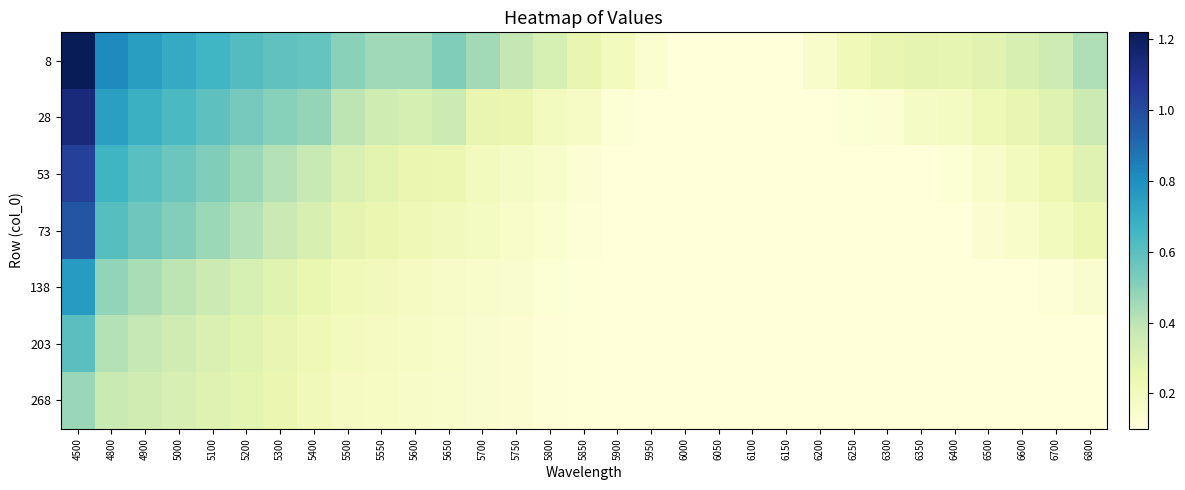

What is the total value across all series at 5100?

3.2